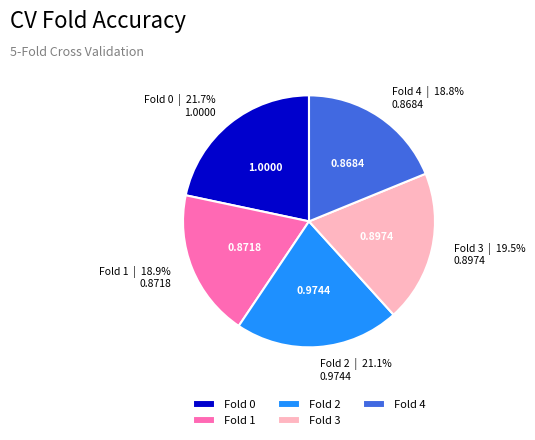

What percentage is the Fold 0 slice, to the nearest percent?

22%